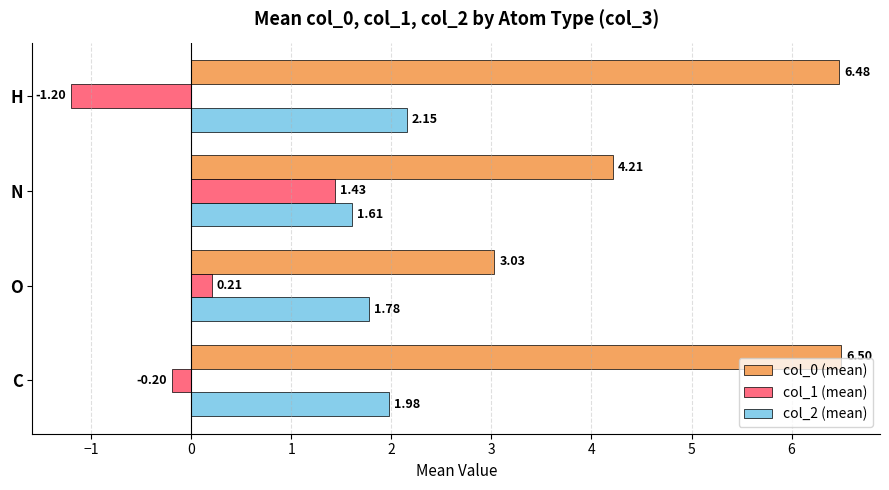

Rank the series by their maximum value, from highest to lowest.

col_0 (mean), col_2 (mean), col_1 (mean)